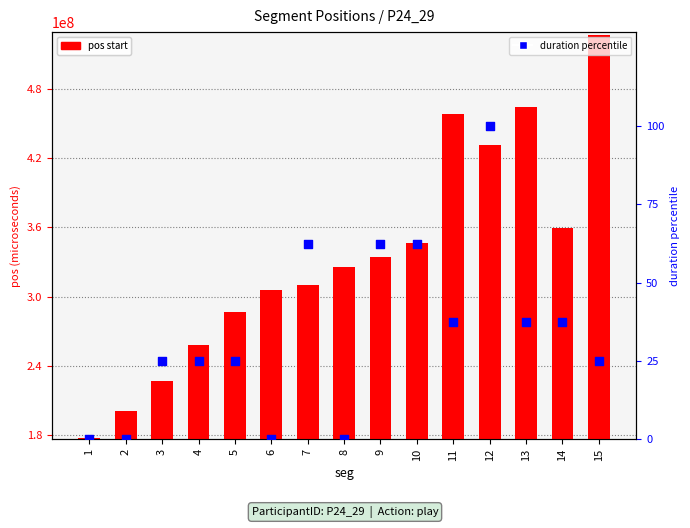

Which series reaches the minimum Y coordinate?

duration percentile